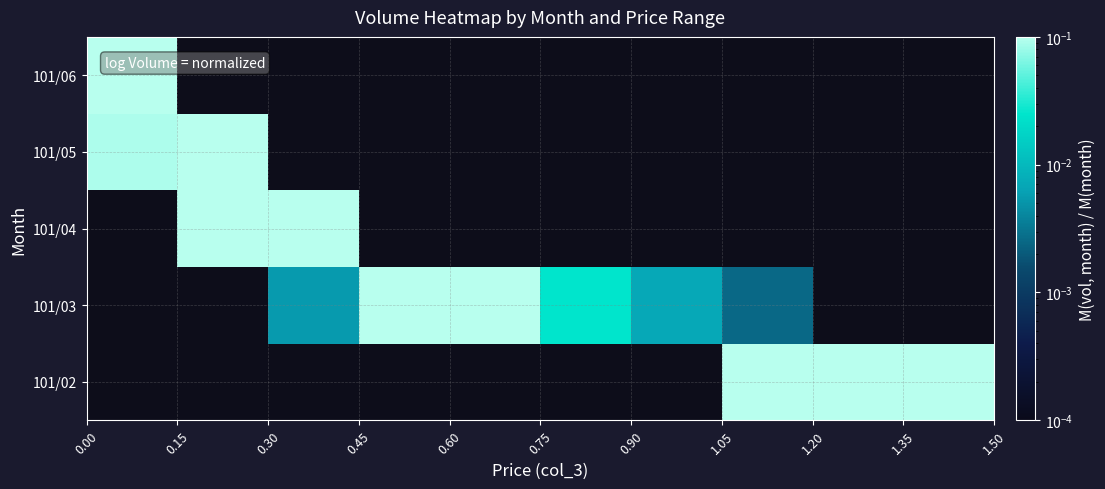

At how many categories does at least one series exceed 0?

10